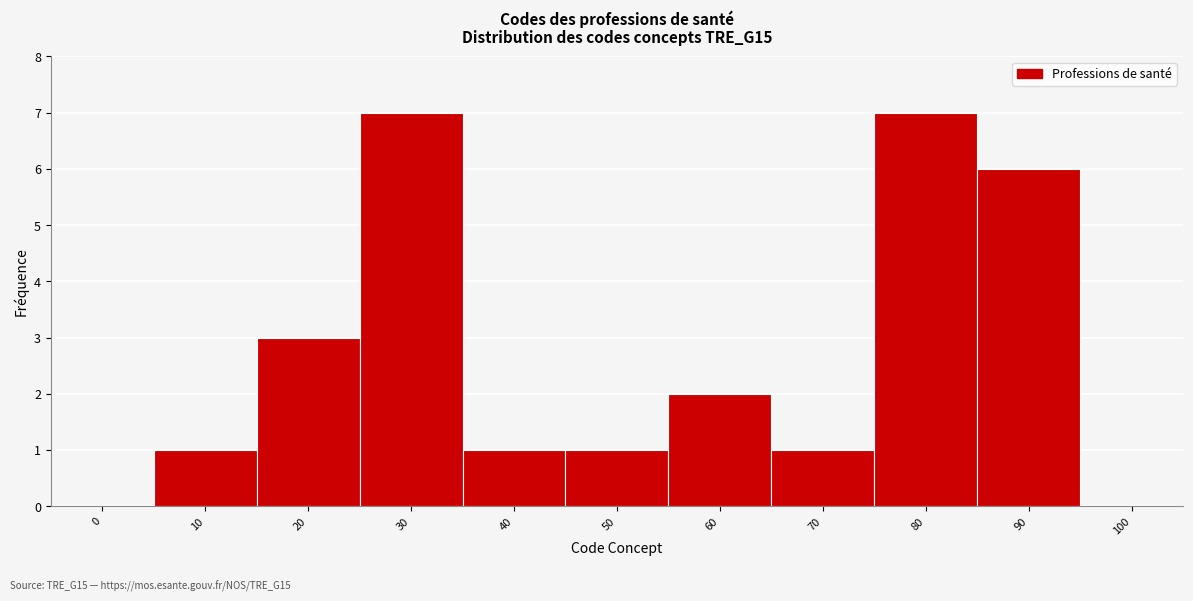

Reading right to left, extract all data points from this chart.

100=0	90=6	80=7	70=1	60=2	50=1	40=1	30=7	20=3	10=1	0=0